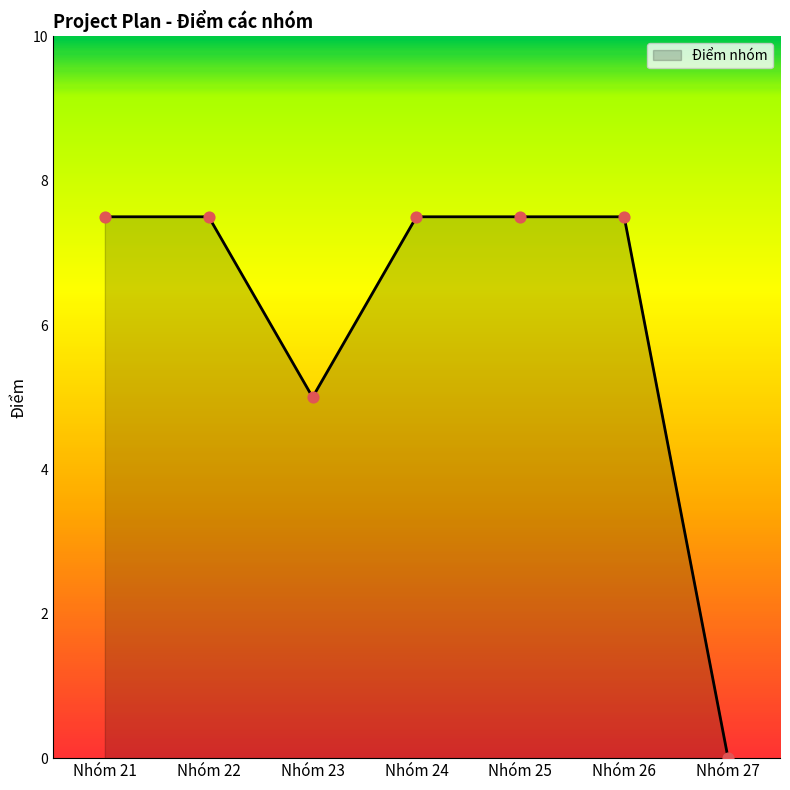

Approximately how many times larger is the value at Nhóm 21 compared to Nhóm 25?

1.0